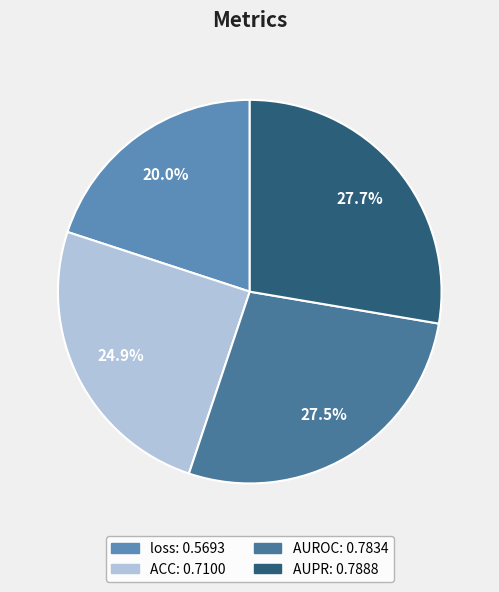

Is there a majority slice in this chart?

No